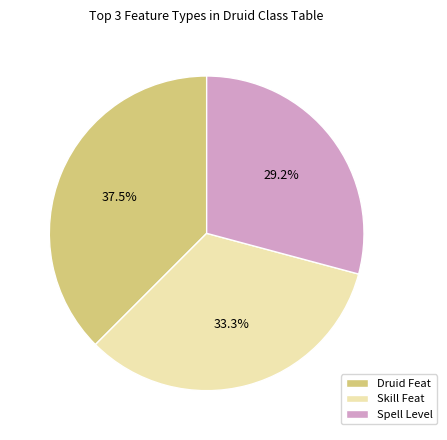

Approximately how many times larger is the value at Skill Feat compared to Druid Feat?

0.9